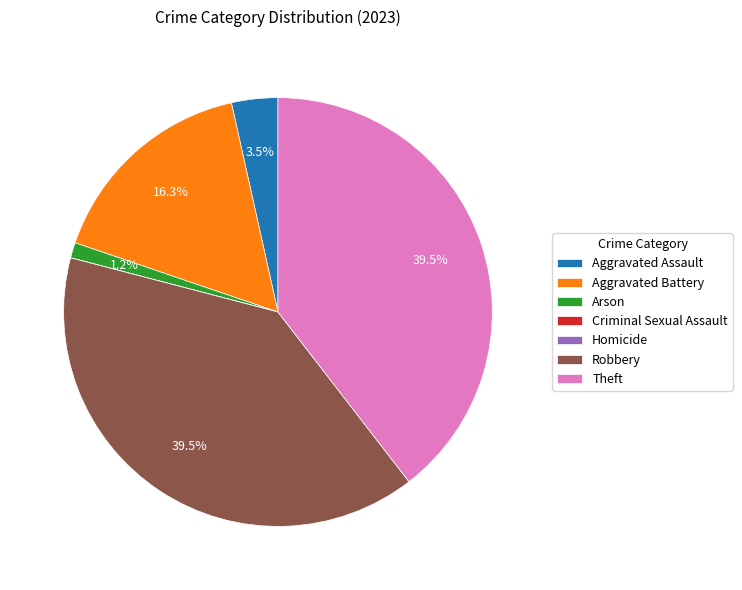

Between Aggravated Assault and Theft, which is larger?

Theft